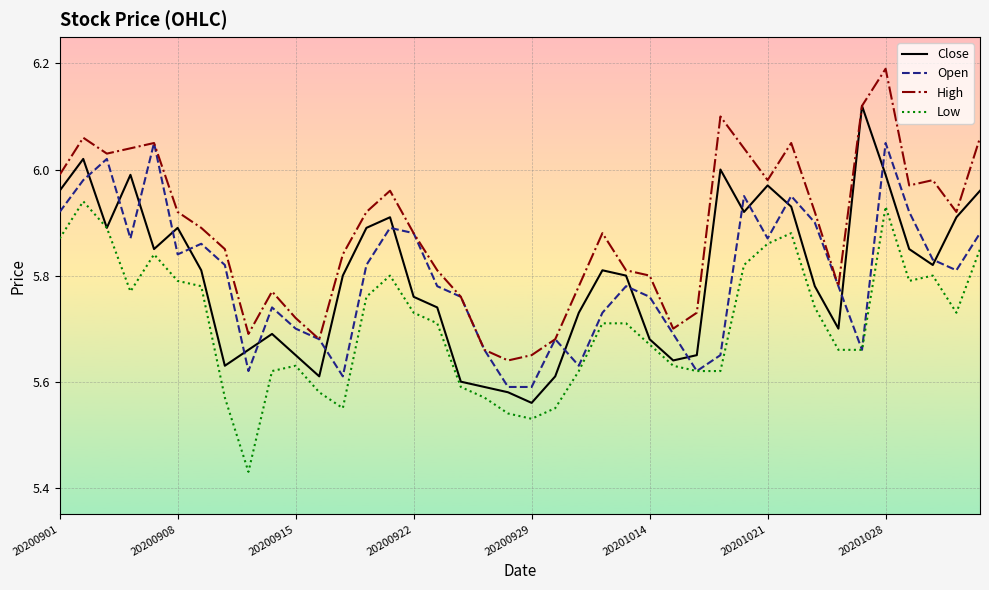

Which series has the largest total across all categories?

High